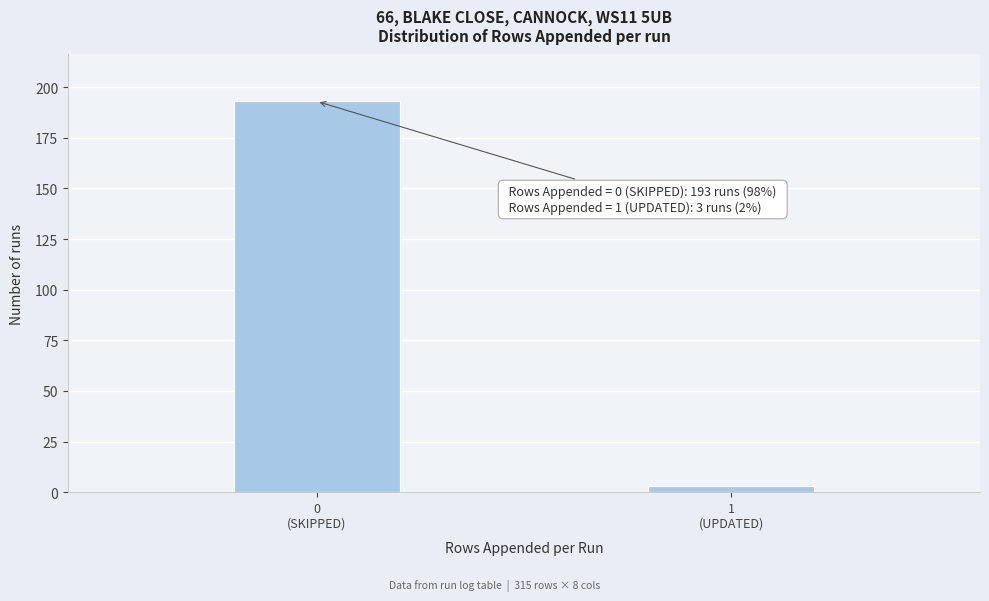

Reading left to right, extract all data points from this chart.

193	3